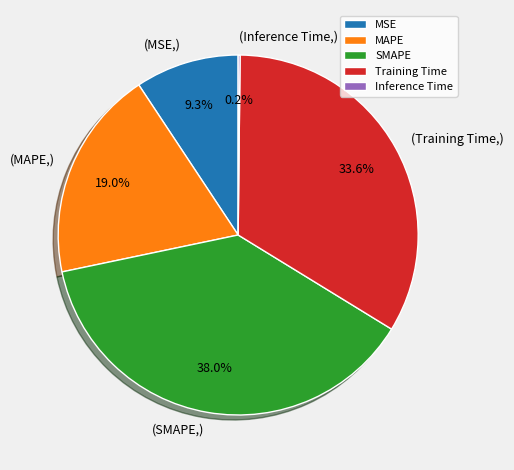

Is there any slice that represents more than half of the pie?

No